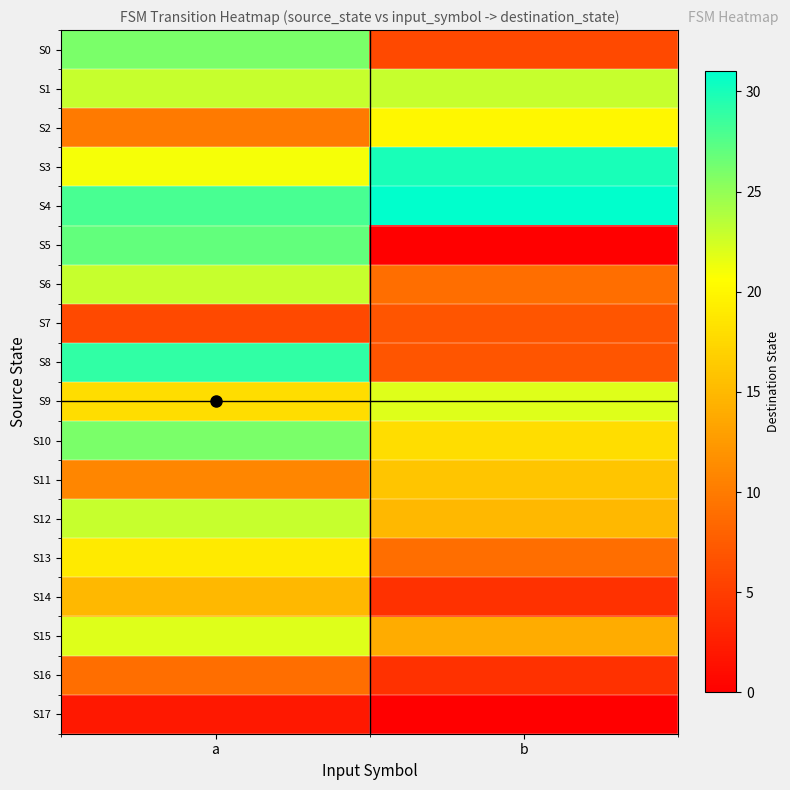

What is the difference between the highest and lowest values at a?

27